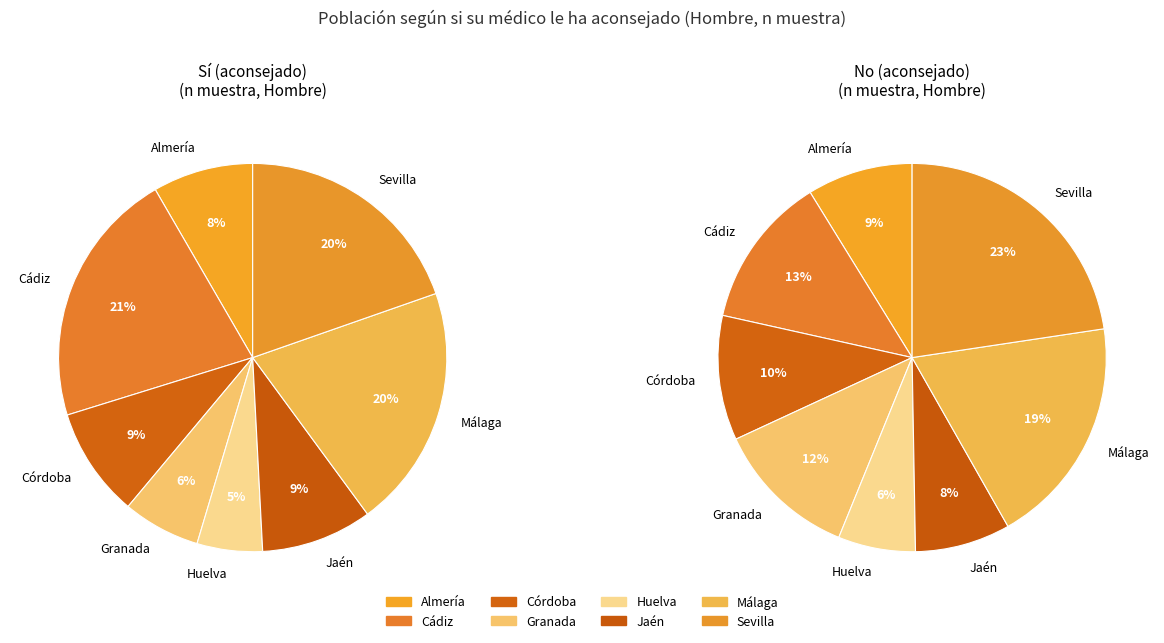

Which slice is the largest?

Sevilla